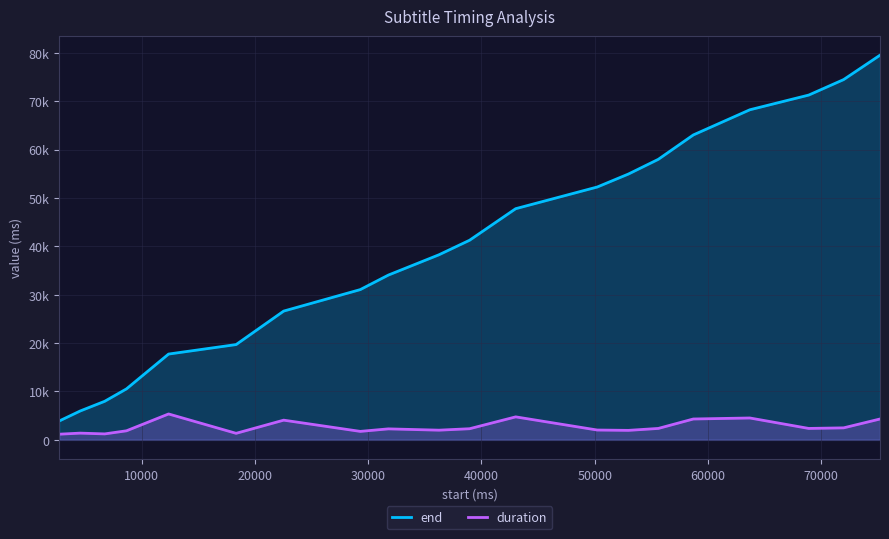

List the series in order of their overall mean, highest first.

end, duration